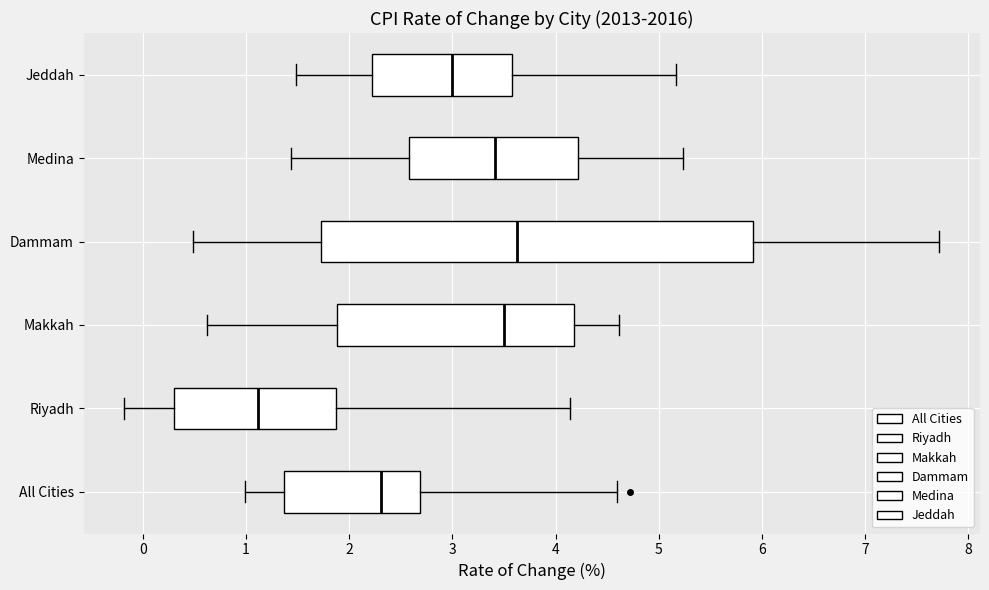

Reading bottom to top, transcribe this box plot: for each box, give where its median line is, the range the box spans, and where its two whiskers end, as read against the x-axis. The values are not printed on the chart, so give them approximately, as read against the axis.

All Cities: median 2.3, box 1.4 to 2.7, whiskers 1.0 to 4.6
Riyadh: median 1.1, box 0.3 to 1.9, whiskers -0.2 to 4.1
Makkah: median 3.5, box 1.9 to 4.2, whiskers 0.6 to 4.6
Dammam: median 3.6, box 1.7 to 5.9, whiskers 0.5 to 7.7
Medina: median 3.4, box 2.6 to 4.2, whiskers 1.4 to 5.2
Jeddah: median 3.0, box 2.2 to 3.6, whiskers 1.5 to 5.2